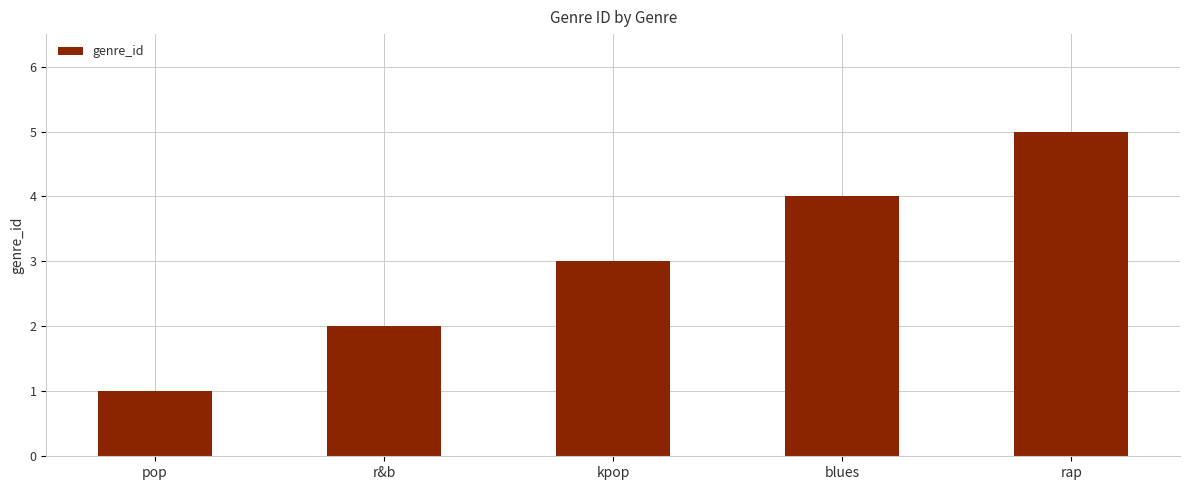

What is the value of the 4th bar from the left?

4